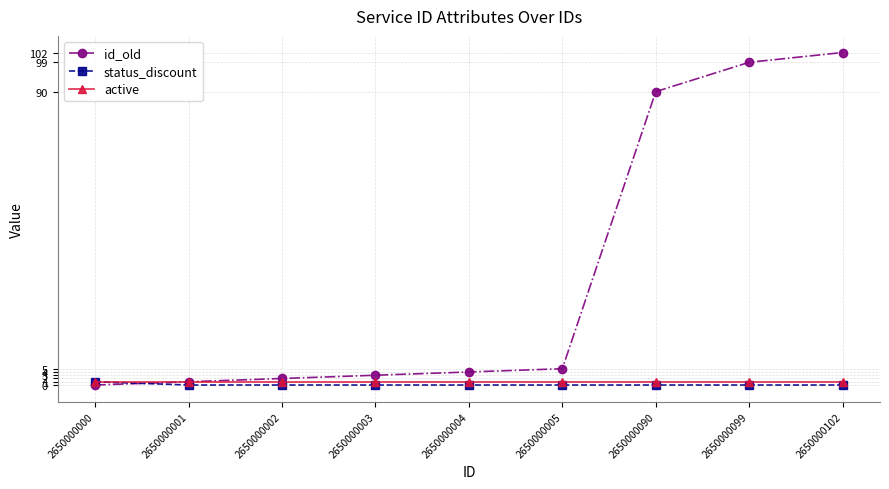

Between which two adjacent categories do id_old and status_discount first intersect?

2650000000 and 2650000001